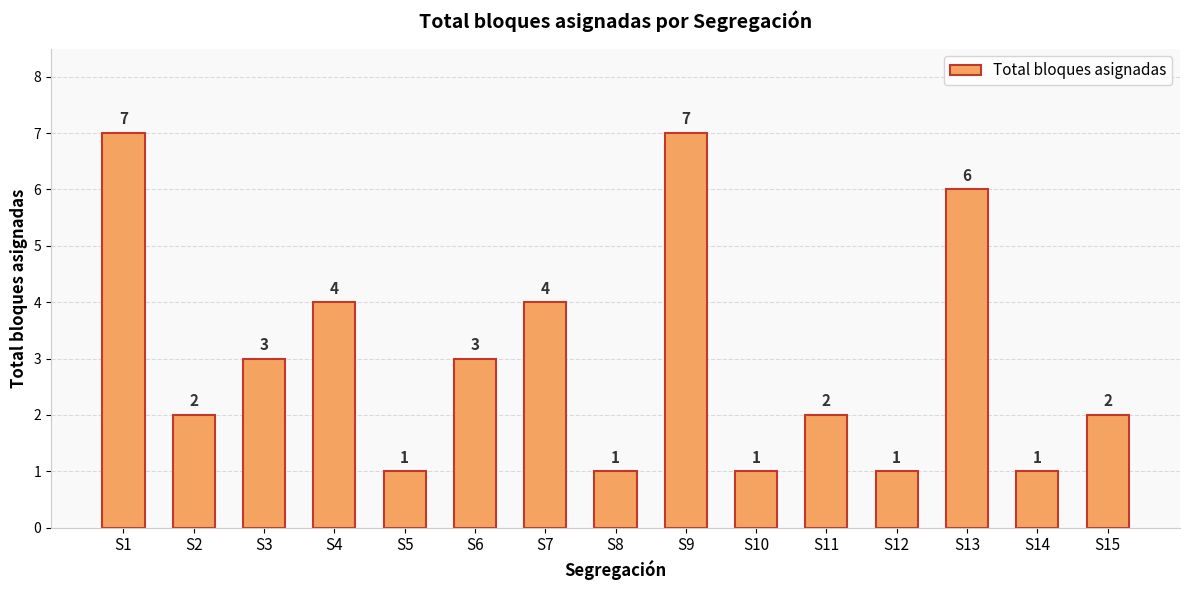

True or false: the data shows 4 at S7.

True